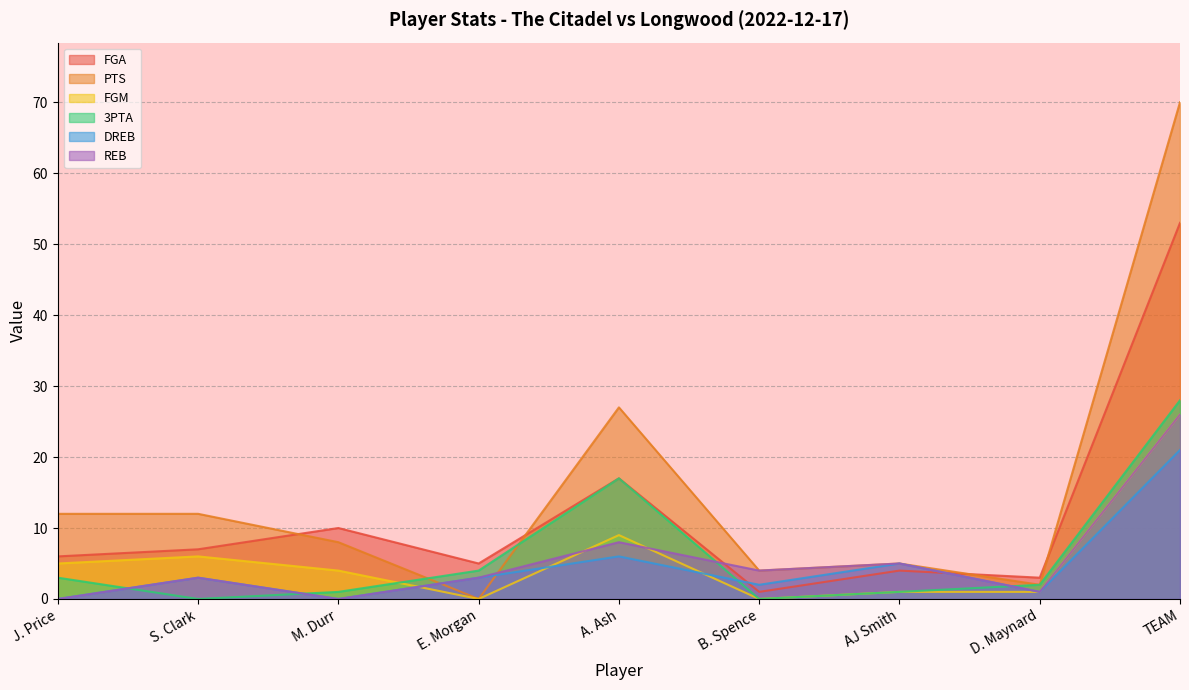

How many times do PTS and DREB cross each other?

2